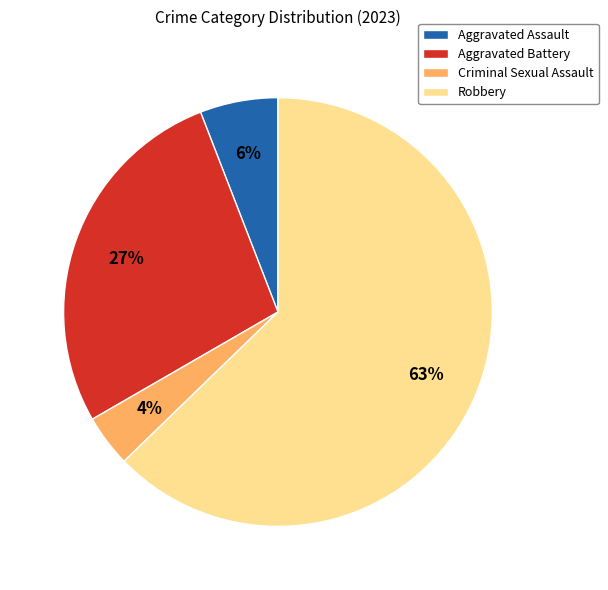

To the nearest percent, what percentage of the pie is Aggravated Battery?

27%